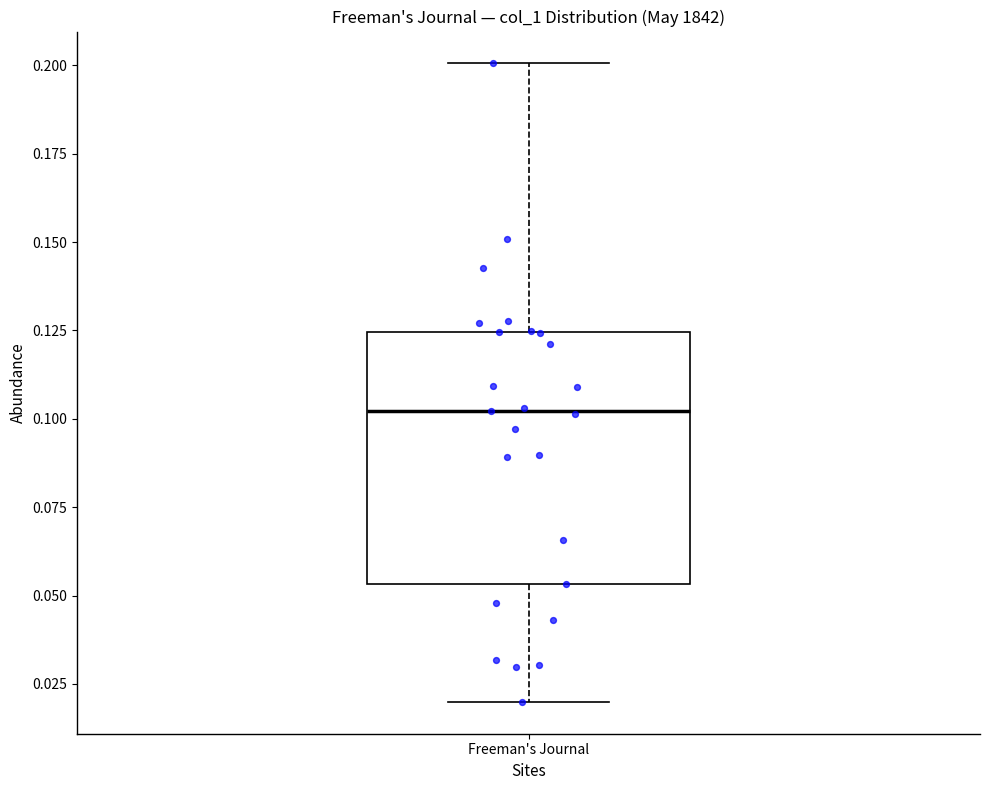

Transcribe this box plot: give where the median line is, the range the box spans, and where the two whiskers end, as read against the y-axis. The values are not printed on the chart, so give them approximately, as read against the axis.

median 0.100, box 0.055 to 0.125, whiskers 0.020 to 0.200